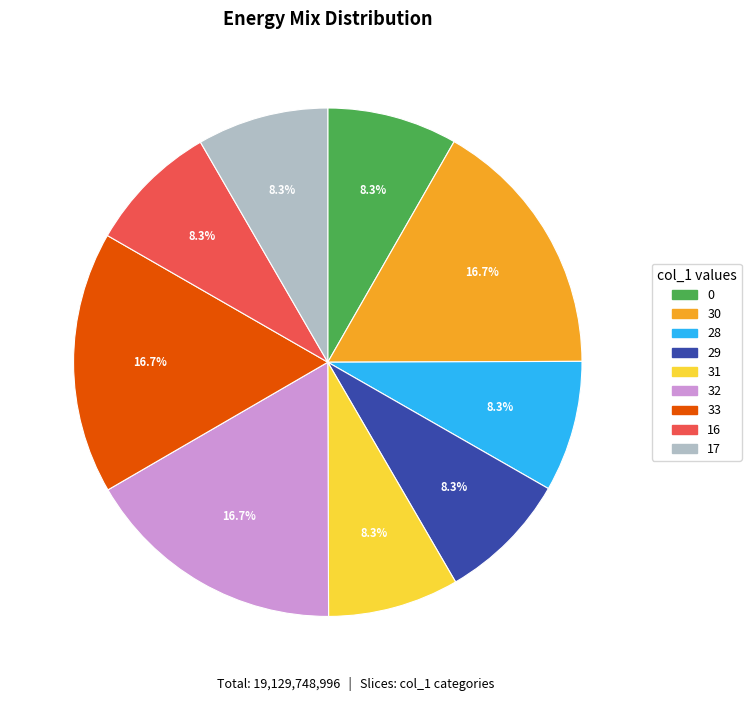

Is there any slice that represents more than half of the pie?

No